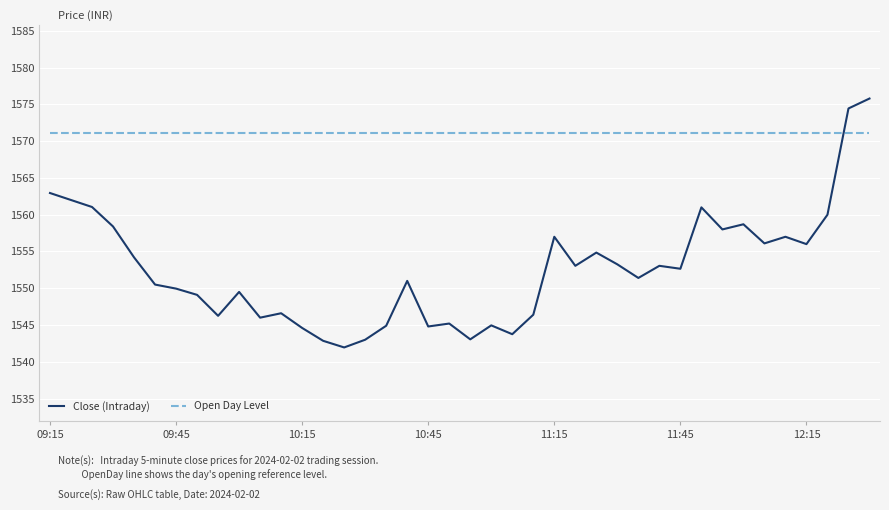

Which series has the widest spread of values?

Close (Intraday)